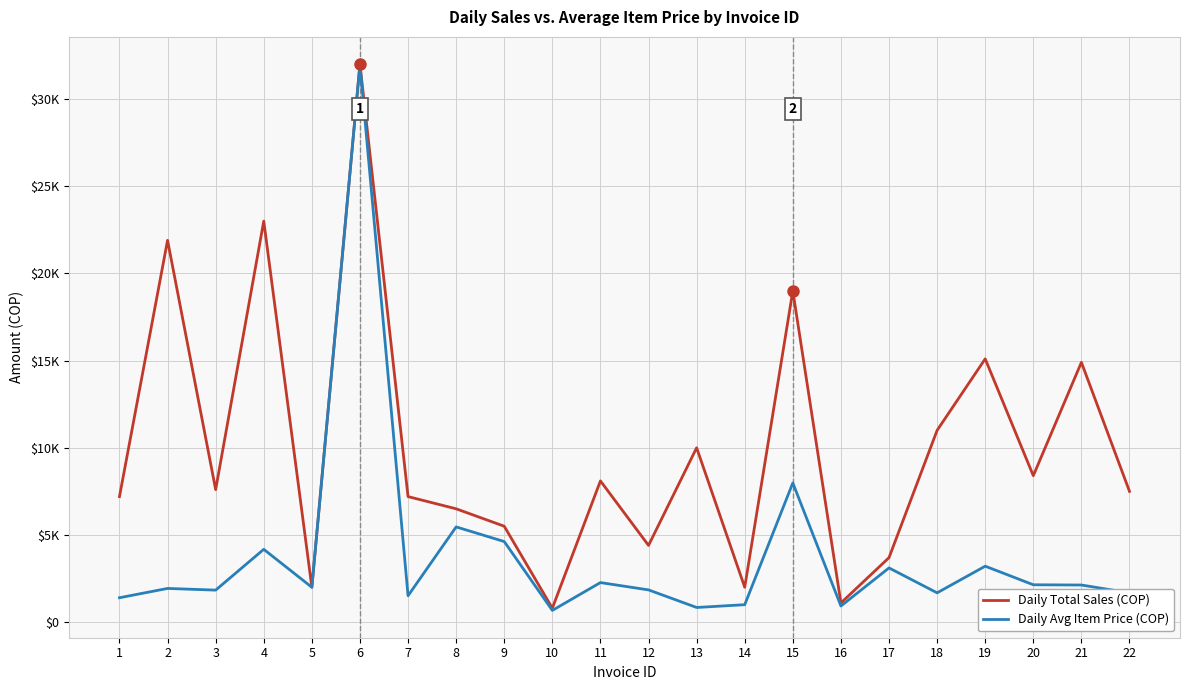

Is this an area chart (filled region under the line)?

No